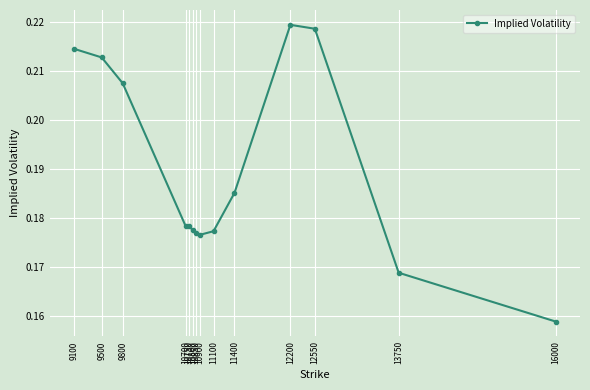

Which label corresponds to the smallest value in the chart?

16000